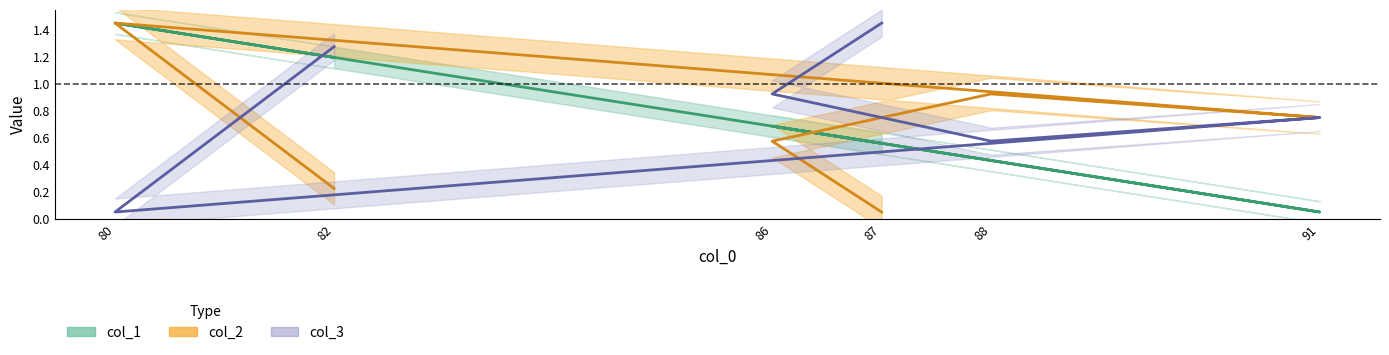

What is the average value of the col_1 series?

0.7